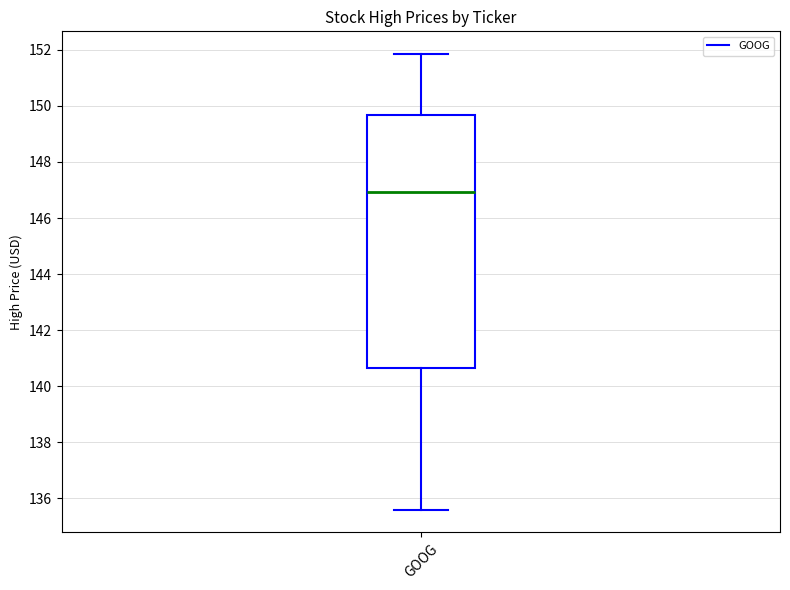

Where does the upper whisker of the box for GOOG end on the y-axis? The values are not printed on the chart, so give them approximately, as read against the axis.

151.8